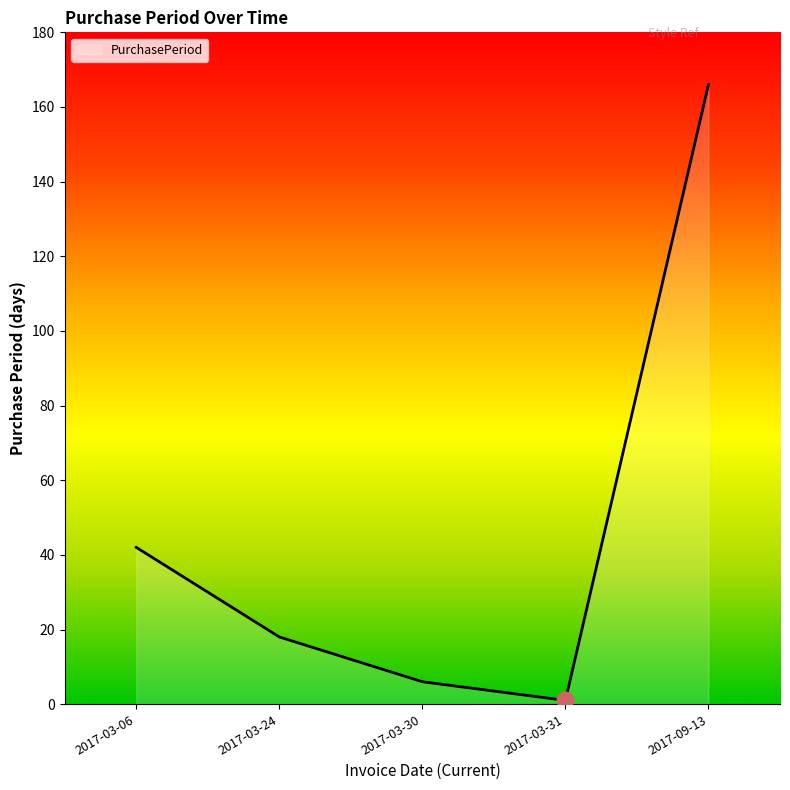

What is the difference between the maximum and minimum values?

165